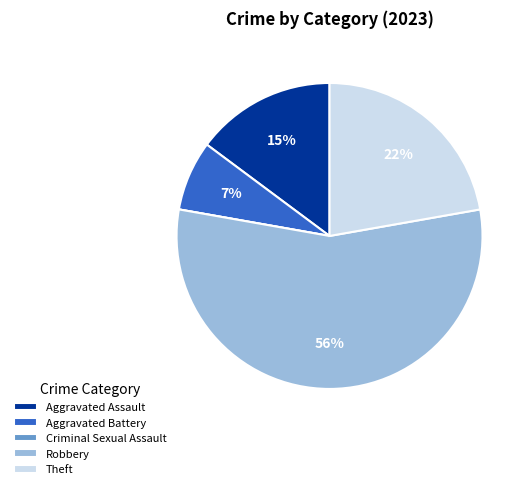

Combined, do Aggravated Battery and Theft account for over 50%?

No